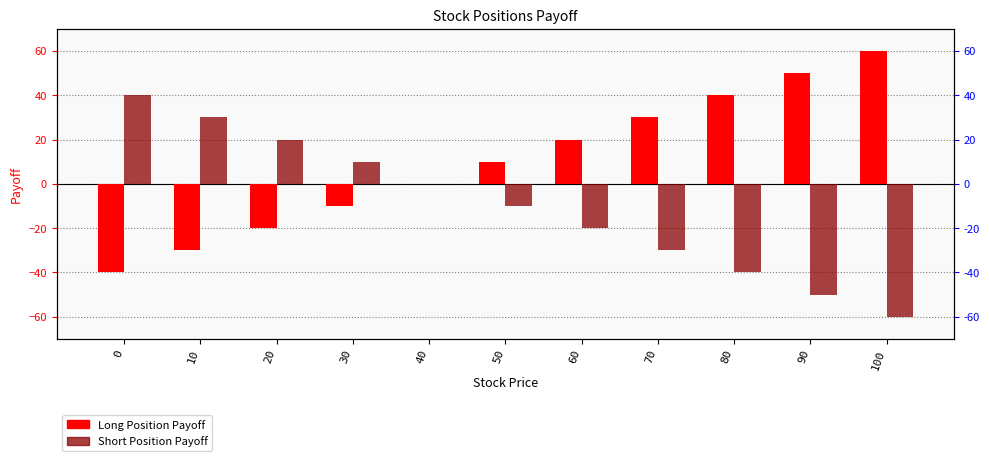

How many data points in Long Position Payoff are less than 10?

5